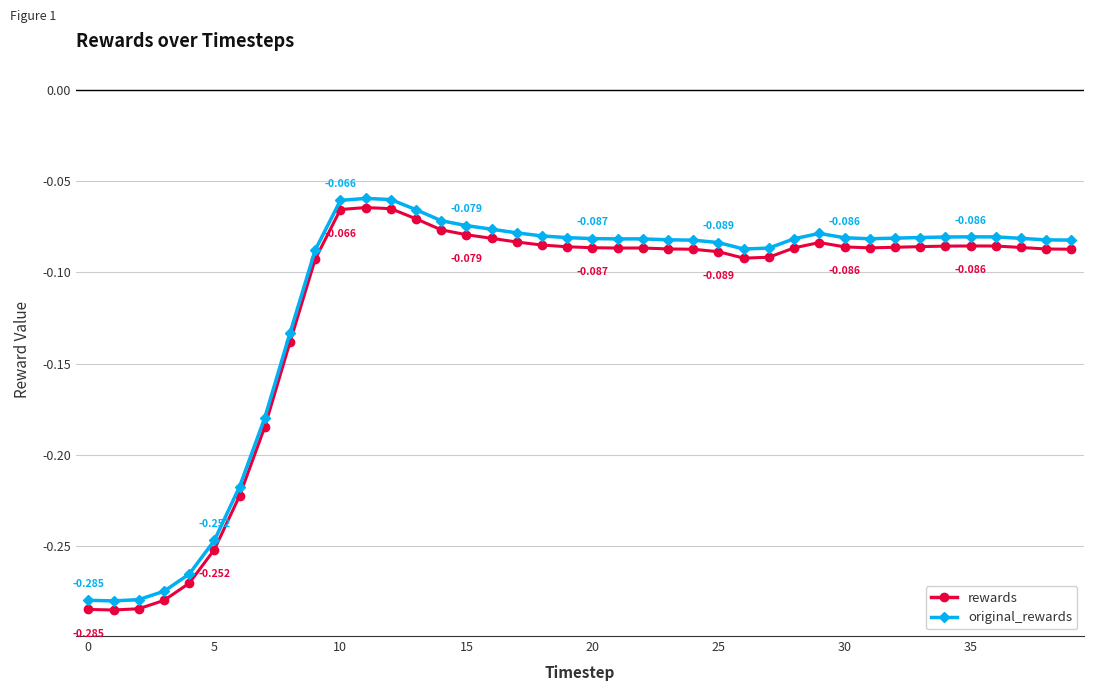

True or false: original_rewards and rewards intersect in this chart.

False